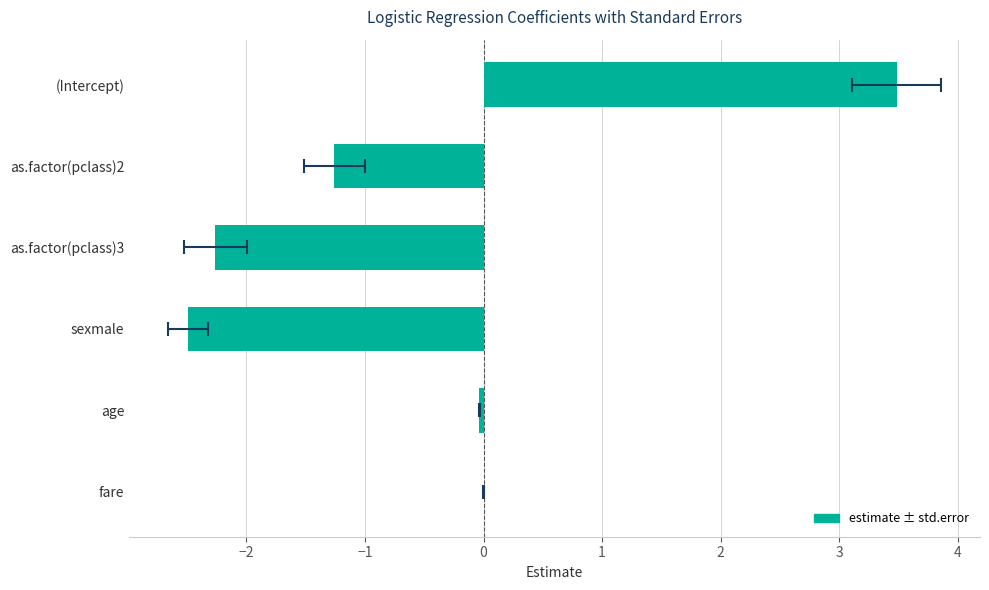

How many values exceed 0?

2